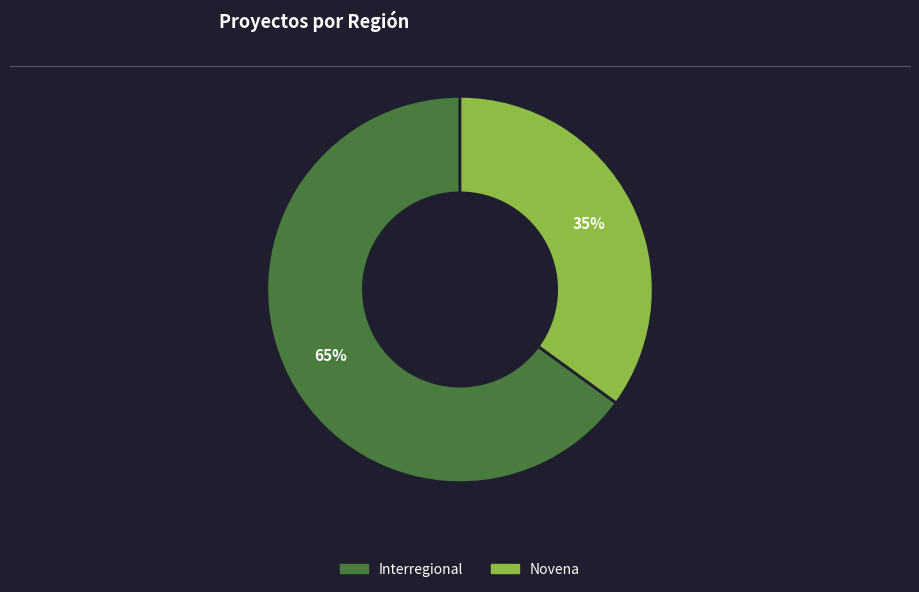

Count the number of slices in the pie.

2